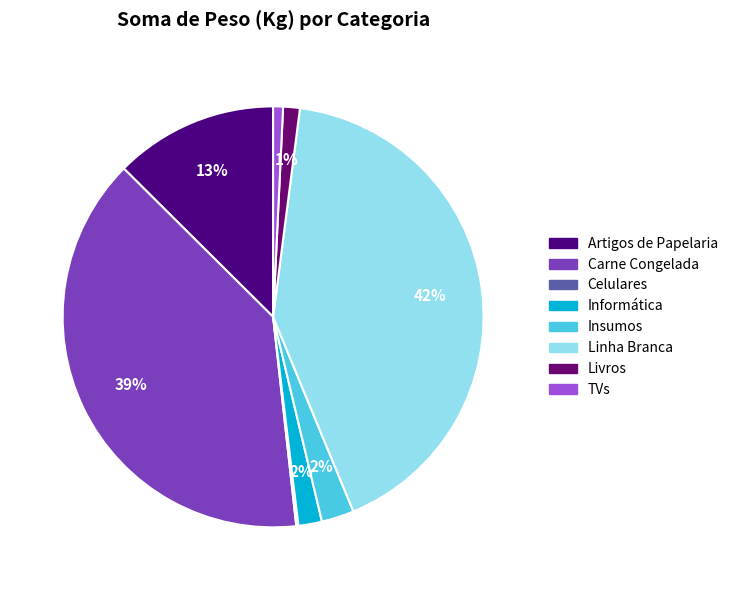

What percentage is the Artigos de Papelaria slice, to the nearest percent?

13%